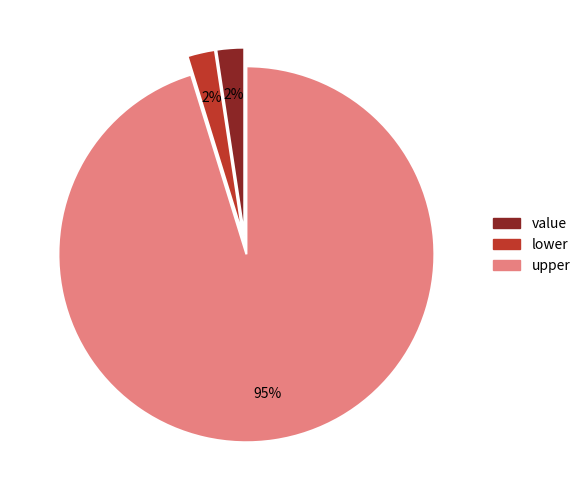

Is the sum of upper and value greater than half?

Yes